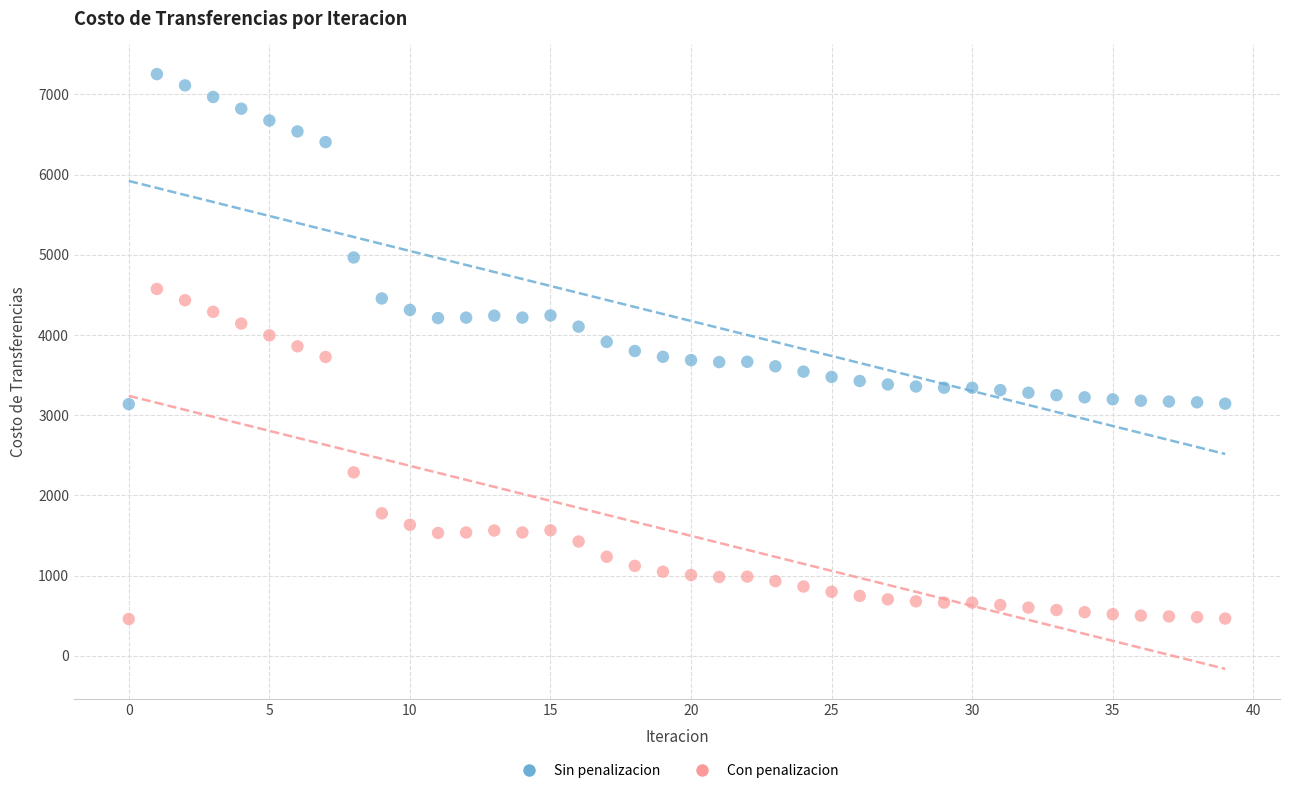

Across all data points, what is the range of Y values (max minus min)?

6795.3